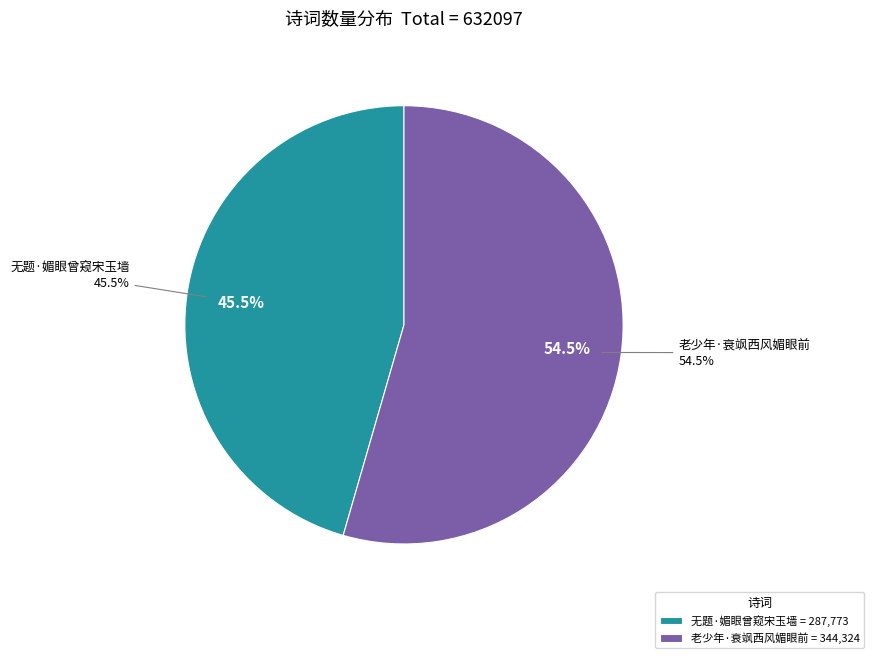

True or false: 无题·媚眼曾窥宋玉墙 accounts for 46% of the total.

True